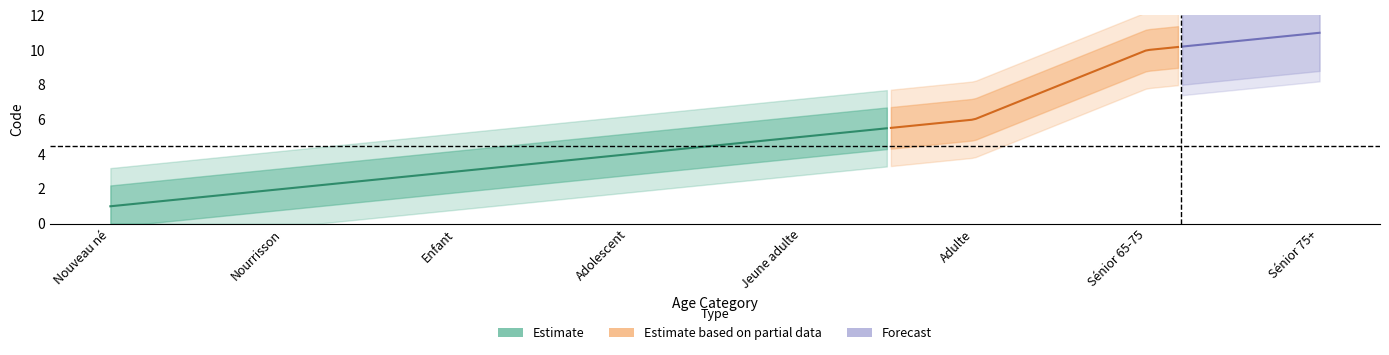

Count the number of values greater than 5.

3